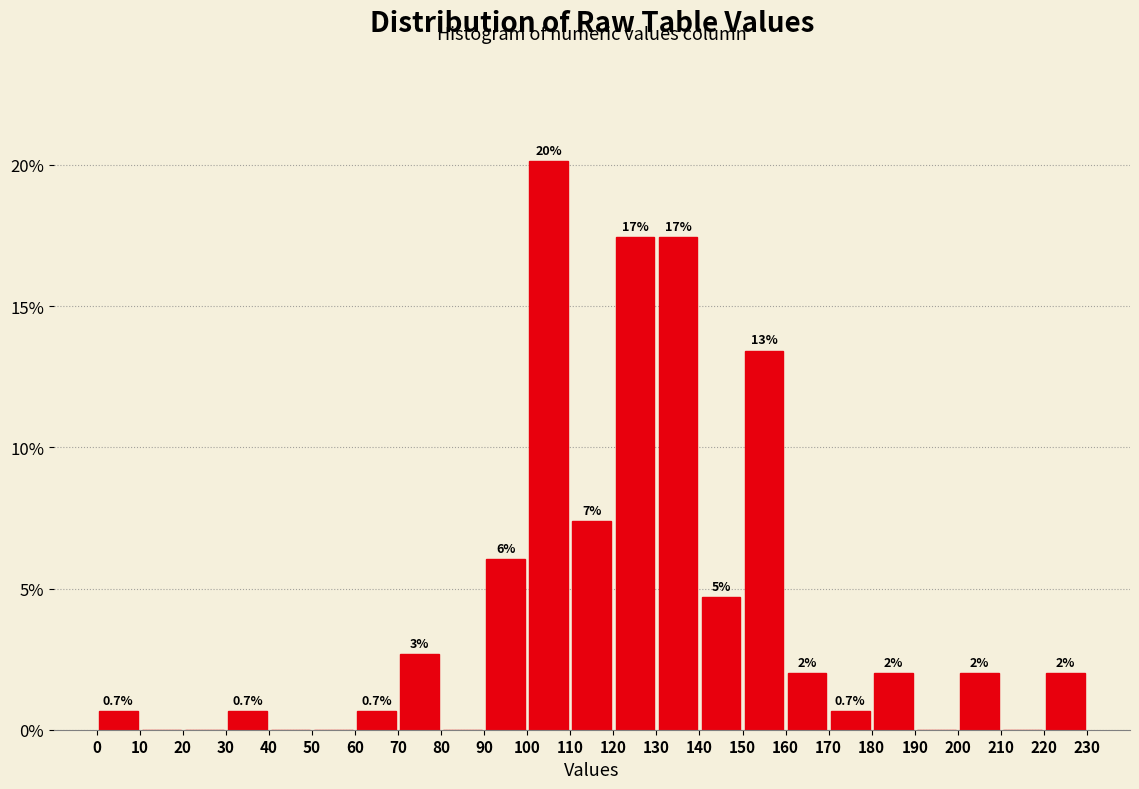

Which range on the x-axis has the tallest bar?

100 to 110